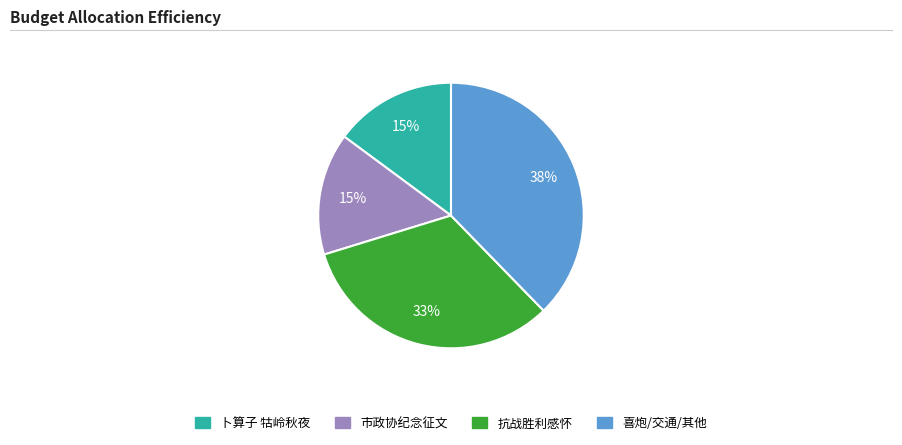

How many slices are in this pie chart?

4